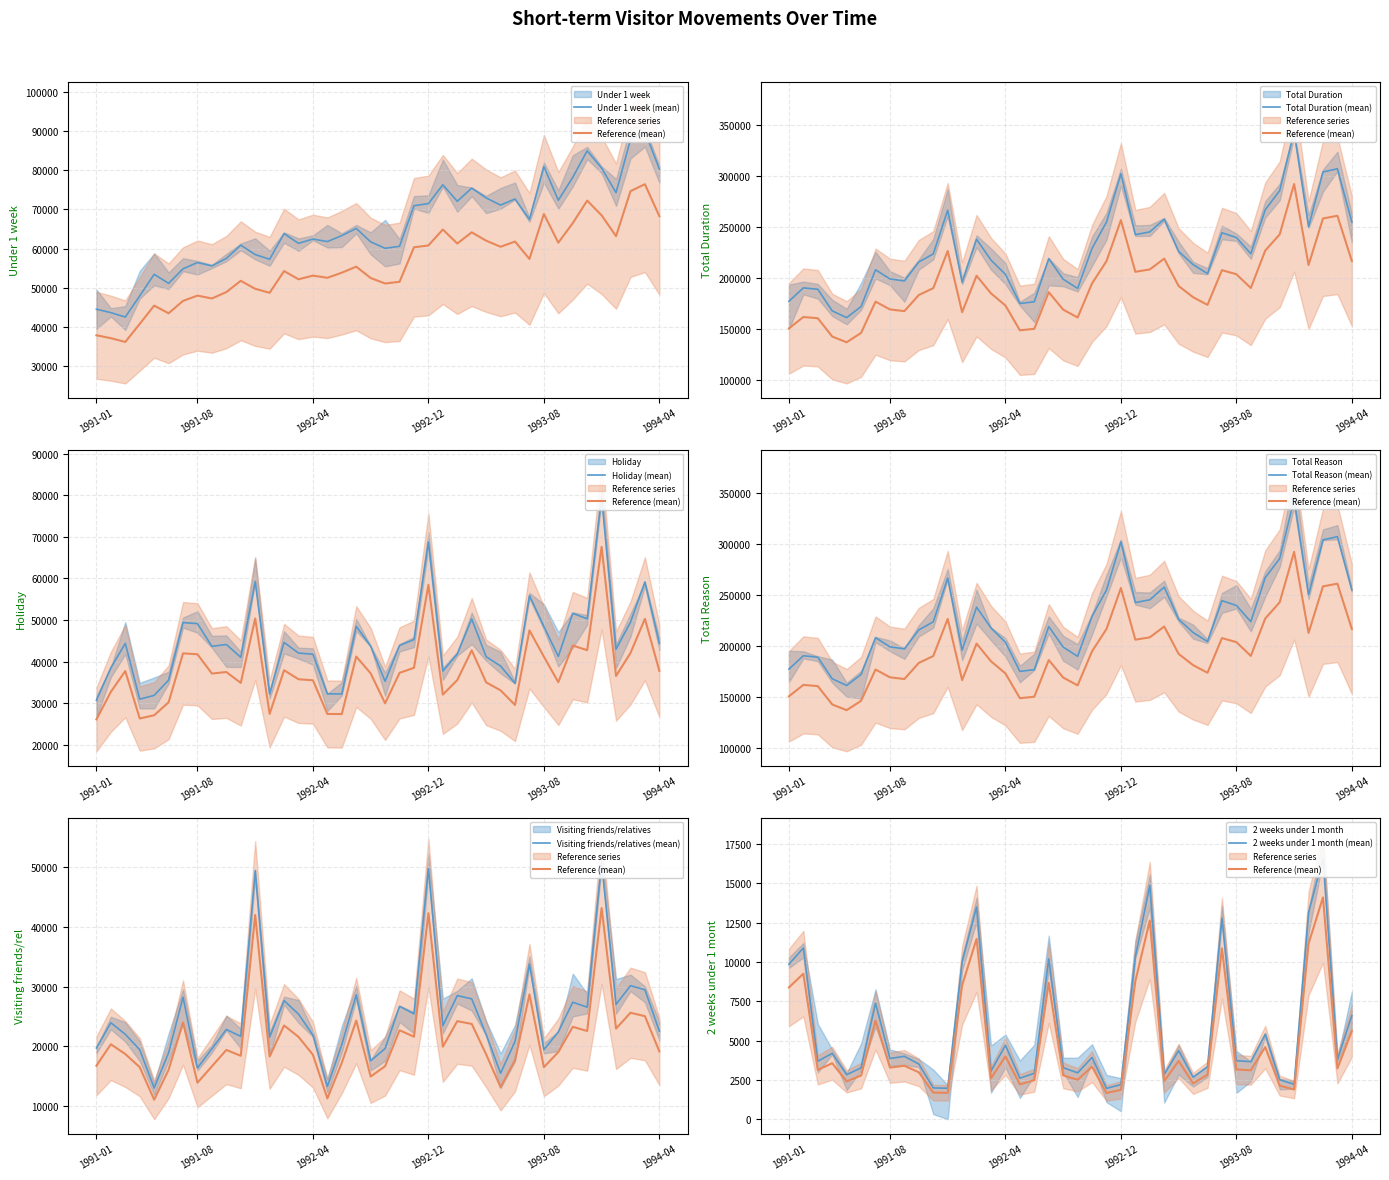

Reading left to right, transcribe all the data shown in this chart.

Under 1 week: 1991-01=44470.0	1991-02=43590.0	1991-03=42460.0	1991-04=47890.0	1991-05=53400.0	1991-06=51090.0	1991-07=54820.0	1991-08=56410.0	1991-09=55550.0	1991-10=57470.0	1991-11=60870.0	1991-12=58460.0	1992-01=57260.0	1992-02=63810.0	1992-03=61330.0	1992-04=62430.0	1992-05=61780.0	1992-06=63310.0	1992-07=65140.0	1992-08=61710.0	1992-09=60060.0	1992-10=60570.0	1992-11=70960.0	1992-12=71510.0	1993-01=76320.0	1993-02=72100.0	1993-03=75470.0	1993-04=72950.0	1993-05=71120.0	1993-06=72690.0	1993-07=67460.0	1993-08=80980.0	1993-09=72360.0	1993-10=78230.0	1993-11=85020.0	1993-12=80590.0	1994-01=74310.0	1994-02=87870.0	1994-03=89960.0	1994-04=80340.0
Total Duration: 1991-01=177410.0	1991-02=190570.0	1991-03=189180.0	1991-04=168000.0	1991-05=161400.0	1991-06=172230.0	1991-07=208310.0	1991-08=199310.0	1991-09=197360.0	1991-10=215970.0	1991-11=223860.0	1991-12=266750.0	1992-01=196090.0	1992-02=238250.0	1992-03=217800.0	1992-04=203830.0	1992-05=175220.0	1992-06=176940.0	1992-07=219260.0	1992-08=199080.0	1992-09=190020.0	1992-10=229320.0	1992-11=255040.0	1992-12=302400.0	1993-01=242760.0	1993-02=245460.0	1993-03=257950.0	1993-04=226320.0	1993-05=213410.0	1993-06=204580.0	1993-07=244620.0	1993-08=239930.0	1993-09=224030.0	1993-10=267220.0	1993-11=285910.0	1993-12=344040.0	1994-01=250530.0	1994-02=304280.0	1994-03=307400.0	1994-04=255130.0
Holiday: 1991-01=30700.0	1991-02=38500.0	1991-03=44380.0	1991-04=30960.0	1991-05=31870.0	1991-06=35540.0	1991-07=49390.0	1991-08=49130.0	1991-09=43670.0	1991-10=44110.0	1991-11=41030.0	1991-12=59260.0	1992-01=32260.0	1992-02=44620.0	1992-03=42060.0	1992-04=41770.0	1992-05=32240.0	1992-06=32210.0	1992-07=48490.0	1992-08=43730.0	1992-09=35250.0	1992-10=43870.0	1992-11=45300.0	1992-12=68770.0	1993-01=37710.0	1993-02=41820.0	1993-03=50260.0	1993-04=41180.0	1993-05=38930.0	1993-06=34780.0	1993-07=55880.0	1993-08=48450.0	1993-09=41240.0	1993-10=51600.0	1993-11=50290.0	1993-12=79520.0	1994-01=42980.0	1994-02=49500.0	1994-03=59170.0	1994-04=44440.0
Total Reason: 1991-01=150798.5	1991-02=161984.5	1991-03=160803.0	1991-04=142800.0	1991-05=137190.0	1991-06=146395.5	1991-07=177063.5	1991-08=169413.5	1991-09=167756.0	1991-10=183574.5	1991-11=190281.0	1991-12=226737.5	1992-01=166676.5	1992-02=202512.5	1992-03=185130.0	1992-04=173255.5	1992-05=148937.0	1992-06=150399.0	1992-07=186371.0	1992-08=169218.0	1992-09=161517.0	1992-10=194922.0	1992-11=216784.0	1992-12=257040.0	1993-01=206346.0	1993-02=208641.0	1993-03=219257.5	1993-04=192372.0	1993-05=181398.5	1993-06=173893.0	1993-07=207927.0	1993-08=203940.5	1993-09=190425.5	1993-10=227137.0	1993-11=243023.5	1993-12=292434.0	1994-01=212950.5	1994-02=258638.0	1994-03=261290.0	1994-04=216860.5
Visiting friends/relatives: 1991-01=19730.0	1991-02=23950.0	1991-03=22030.0	1991-04=19440.0	1991-05=13050.0	1991-06=18930.0	1991-07=28230.0	1991-08=16390.0	1991-09=19610.0	1991-10=22830.0	1991-11=21680.0	1991-12=49370.0	1992-01=21540.0	1992-02=27650.0	1992-03=25400.0	1992-04=21880.0	1992-05=13300.0	1992-06=20300.0	1992-07=28620.0	1992-08=17600.0	1992-09=19640.0	1992-10=26700.0	1992-11=25440.0	1992-12=49730.0	1993-01=23470.0	1993-02=28490.0	1993-03=27950.0	1993-04=21980.0	1993-05=15510.0	1993-06=20820.0	1993-07=33750.0	1993-08=19440.0	1993-09=22410.0	1993-10=27380.0	1993-11=26560.0	1993-12=50740.0	1994-01=27030.0	1994-02=30150.0	1994-03=29470.0	1994-04=22540.0
2 weeks under 1 month: 1991-01=9860.0	1991-02=10890.0	1991-03=3690.0	1991-04=4190.0	1991-05=2830.0	1991-06=3270.0	1991-07=7380.0	1991-08=3860.0	1991-09=4000.0	1991-10=3510.0	1991-11=1990.0	1991-12=1970.0	1992-01=10020.0	1992-02=13500.0	1992-03=3060.0	1992-04=4700.0	1992-05=2610.0	1992-06=2920.0	1992-07=10200.0	1992-08=3280.0	1992-09=2950.0	1992-10=3930.0	1992-11=1960.0	1992-12=2200.0	1993-01=10330.0	1993-02=14870.0	1993-03=2850.0	1993-04=4360.0	1993-05=2680.0	1993-06=3330.0	1993-07=12790.0	1993-08=3720.0	1993-09=3660.0	1993-10=5400.0	1993-11=2510.0	1993-12=2220.0	1994-01=13140.0	1994-02=16600.0	1994-03=3800.0	1994-04=6600.0